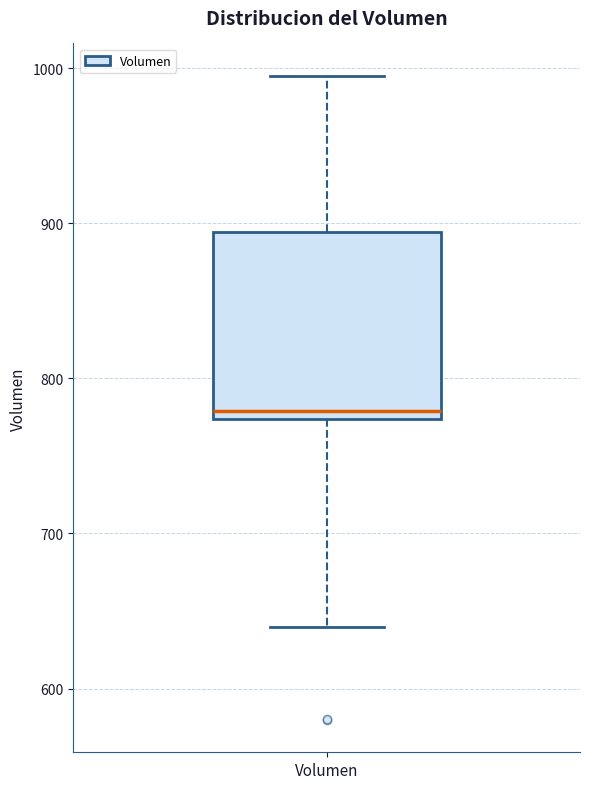

Where is the lower edge of the box for Volumen on the y-axis? The values are not printed on the chart, so give them approximately, as read against the axis.

770